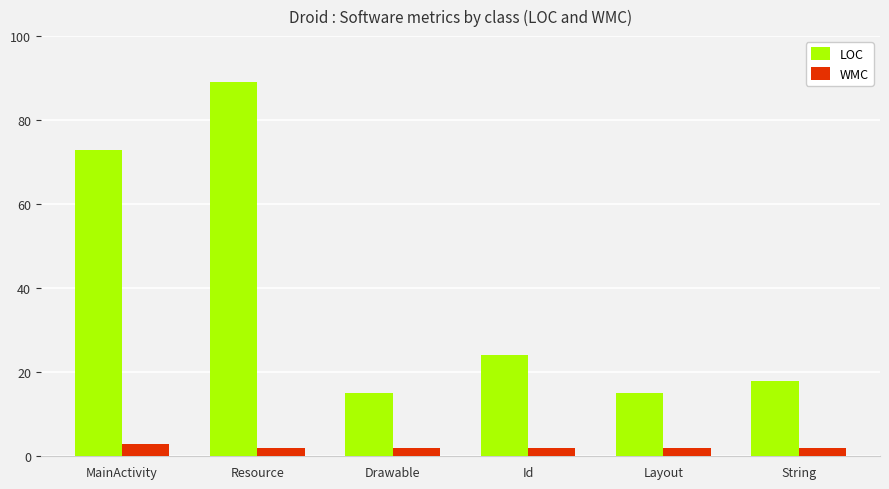

Rank the series by their maximum value, from highest to lowest.

LOC, WMC